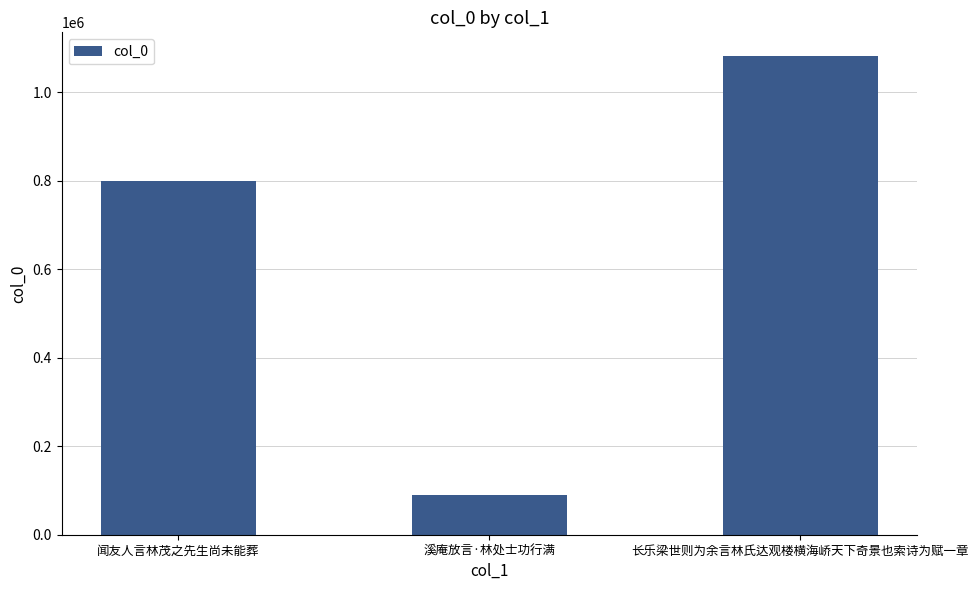

Between 闻友人言林茂之先生尚未能葬 and 溪庵放言·林处士功行满, which is larger?

闻友人言林茂之先生尚未能葬